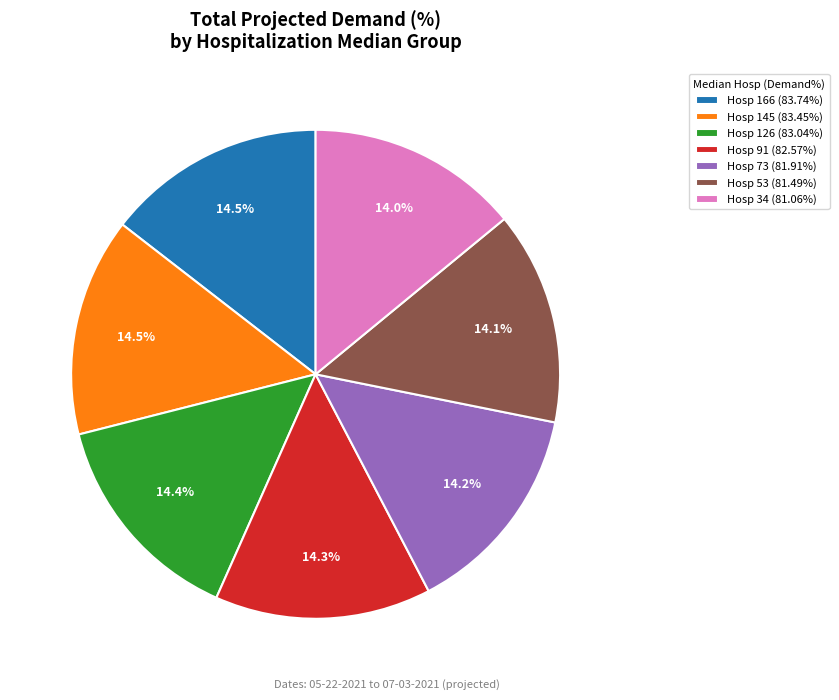

Approximately how many times larger is the value at Hosp 126 (83.04%) compared to Hosp 145 (83.45%)?

1.0